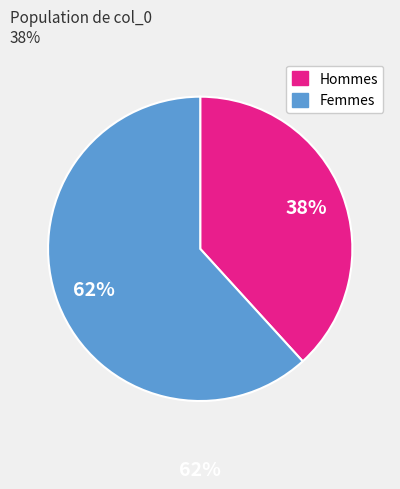

To the nearest percent, what is the difference between the largest and smallest slice percentages?

24%